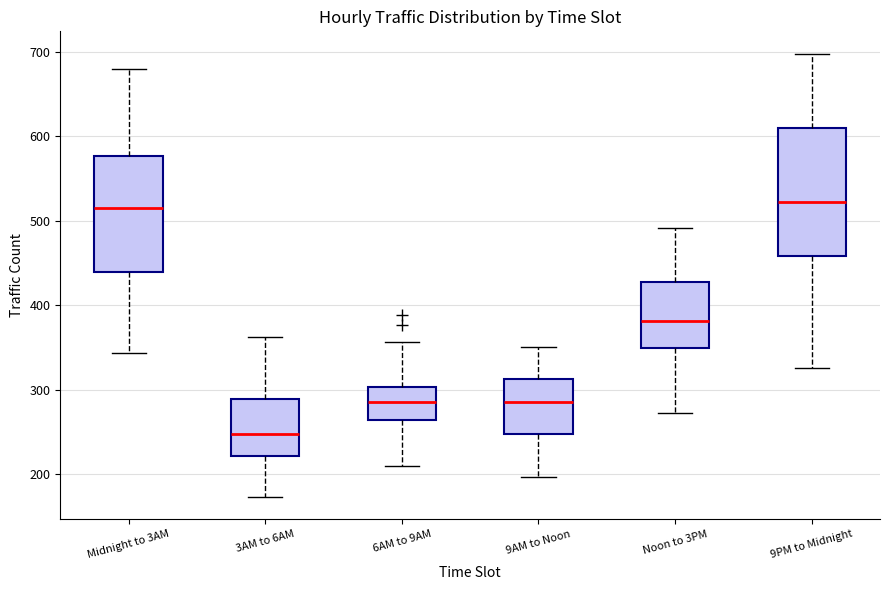

Where does the lower whisker of the box for Noon to 3PM end on the y-axis? The values are not printed on the chart, so give them approximately, as read against the axis.

270